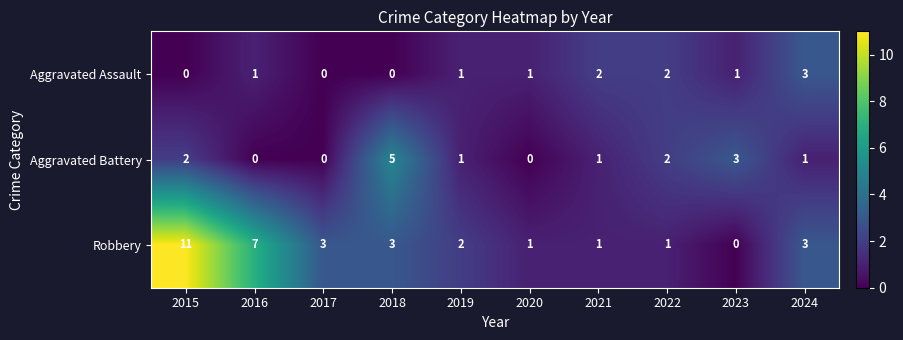

How many values in Robbery are above zero?

9